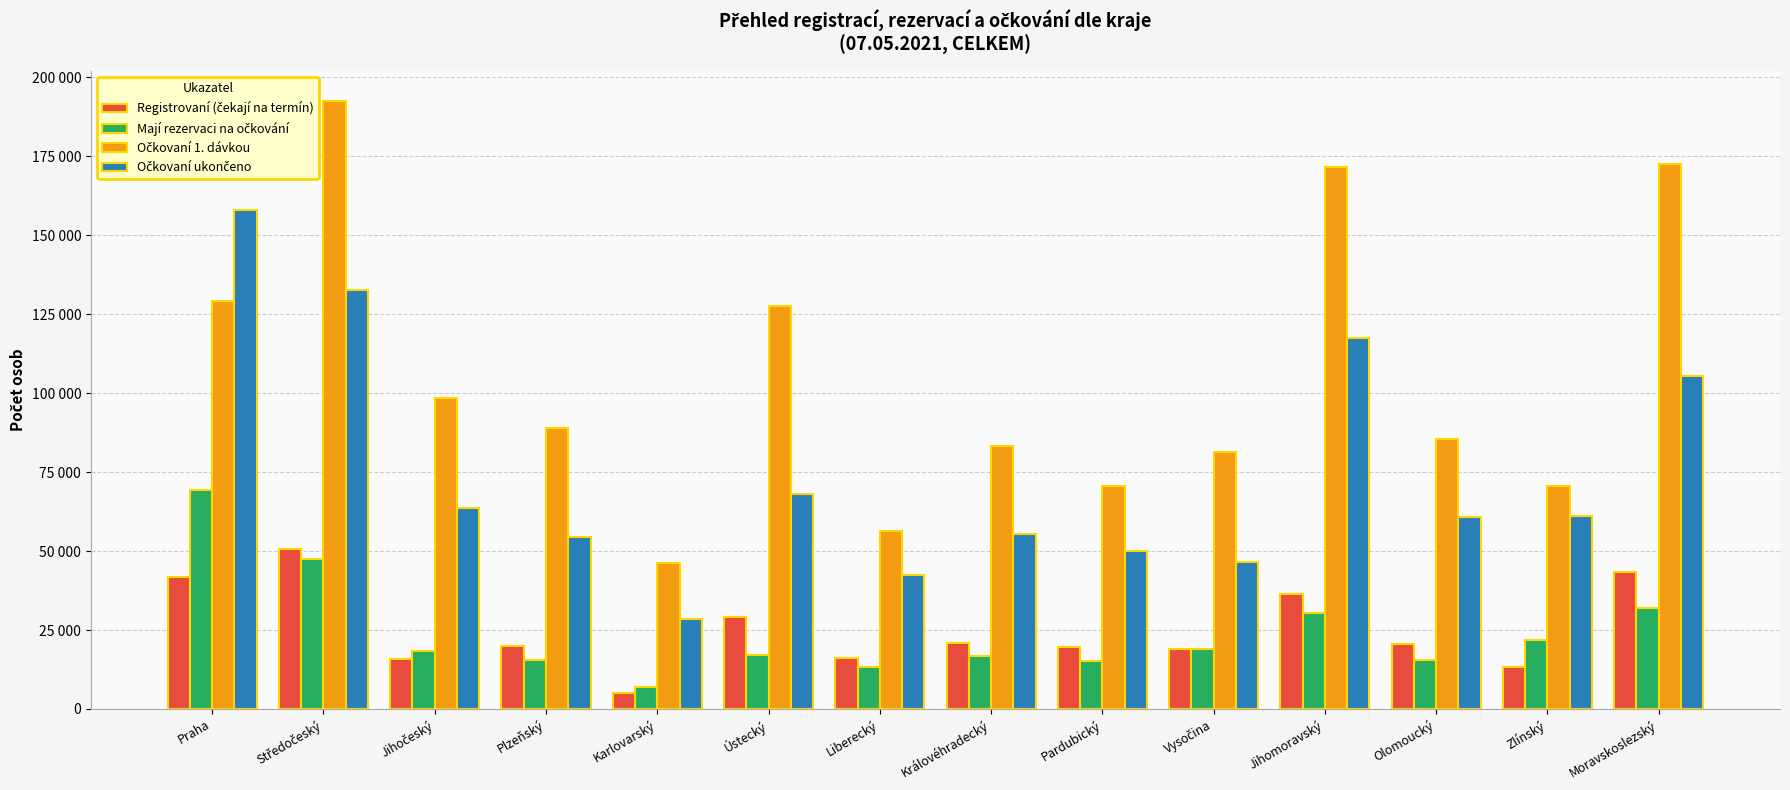

At which label does Mají rezervaci na očkování first exceed 18467?

Praha